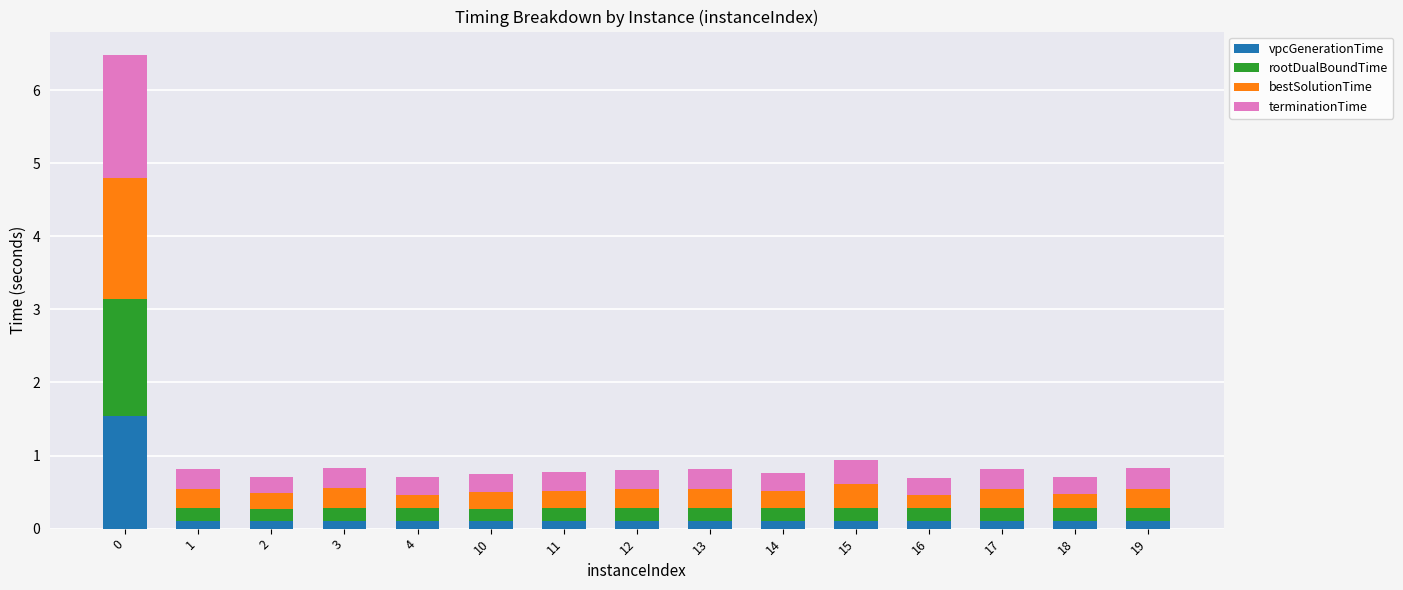

How many bars are there in total?

15